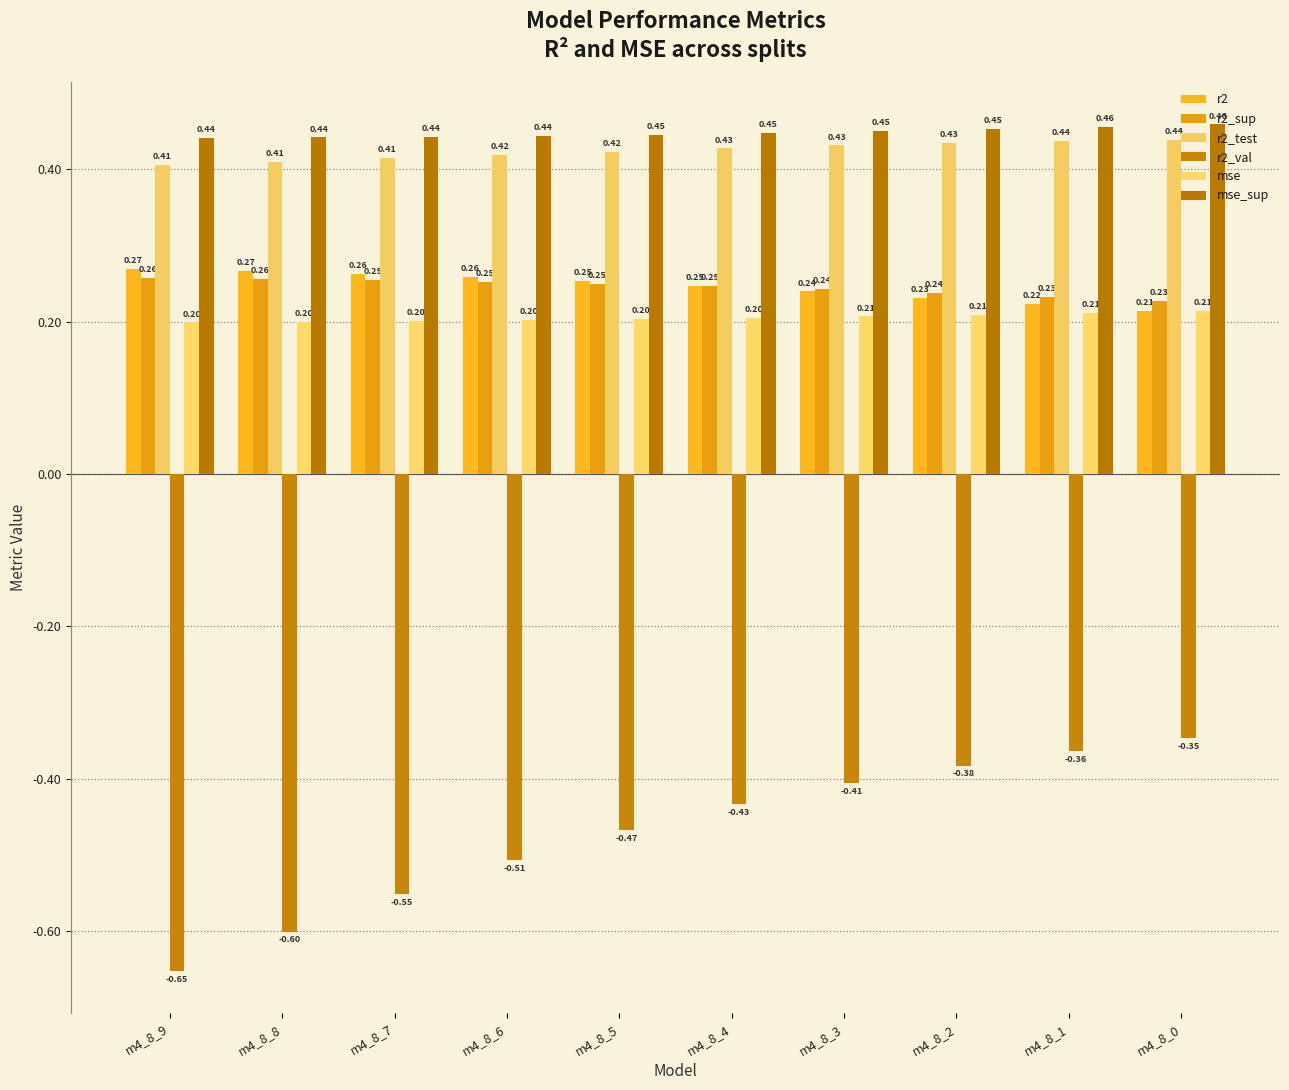

At which category does the chart reach its peak across all series?

m4_8_0